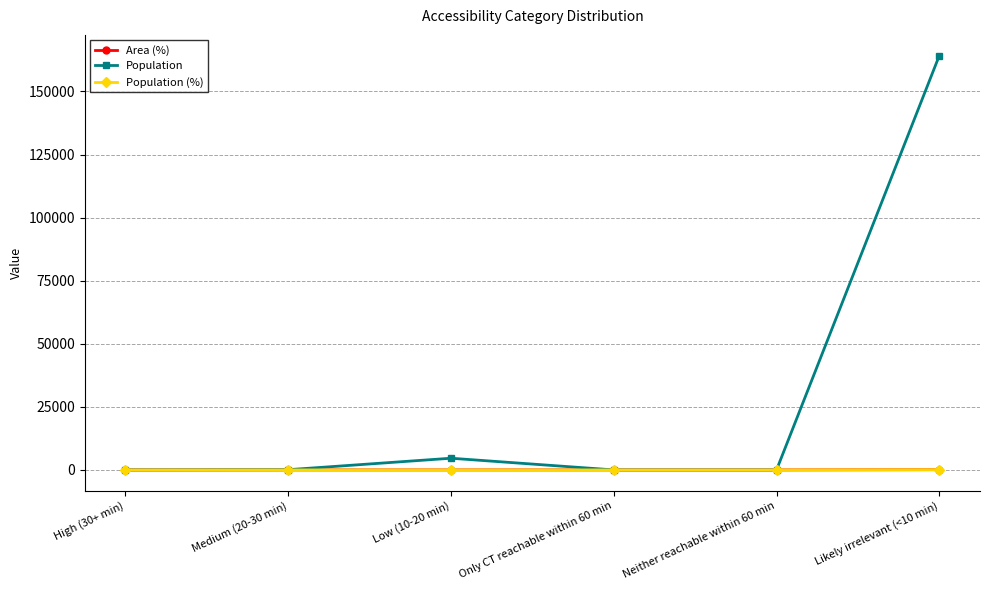

What is the sum of all Population values?

168935.0